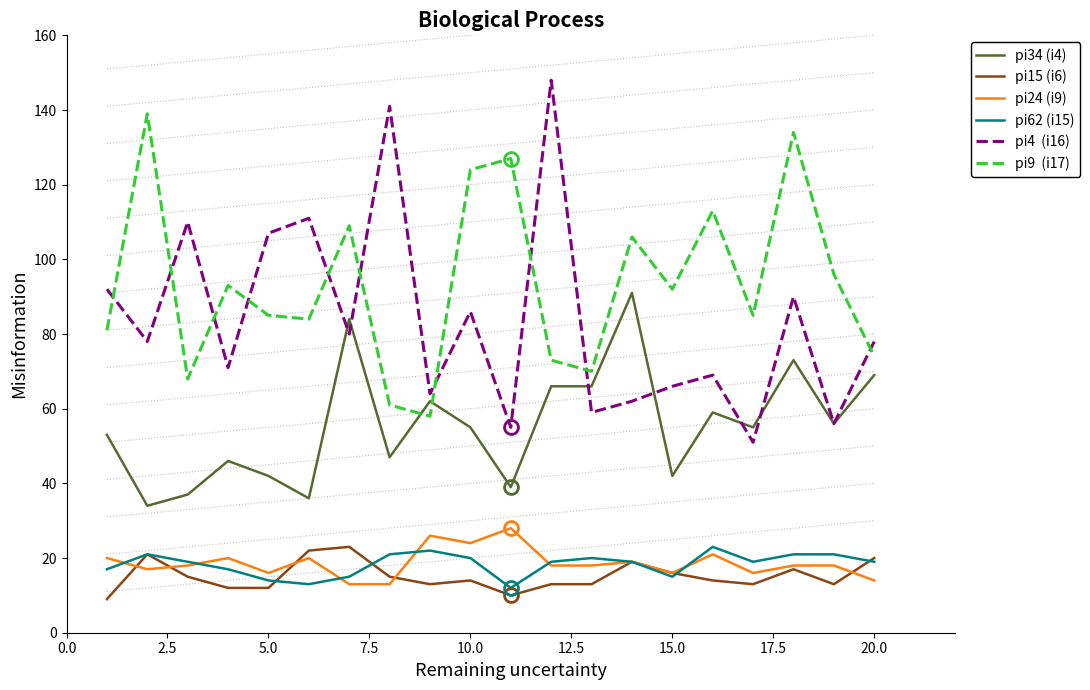

What is the minimum value shown in the chart?

9